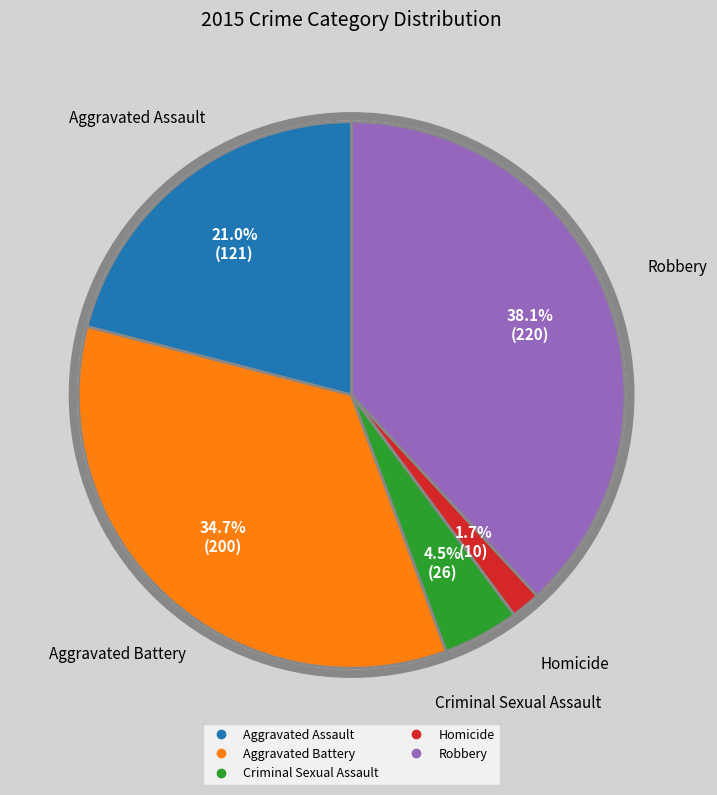

Which has a higher value, Aggravated Assault or Criminal Sexual Assault?

Aggravated Assault